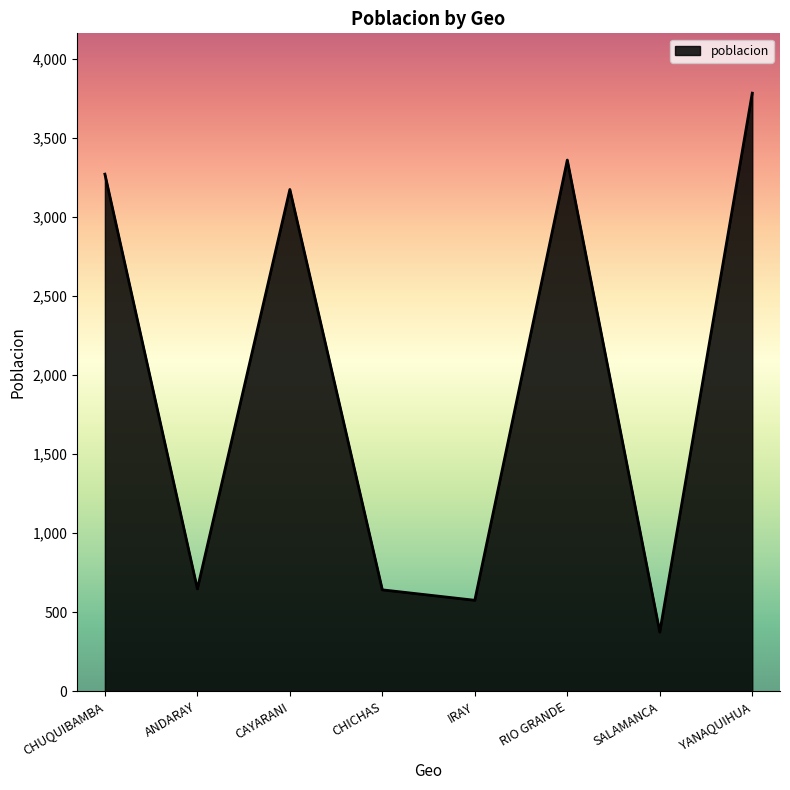

The chart shows a value of 3173 at CAYARANI. True or false?

True